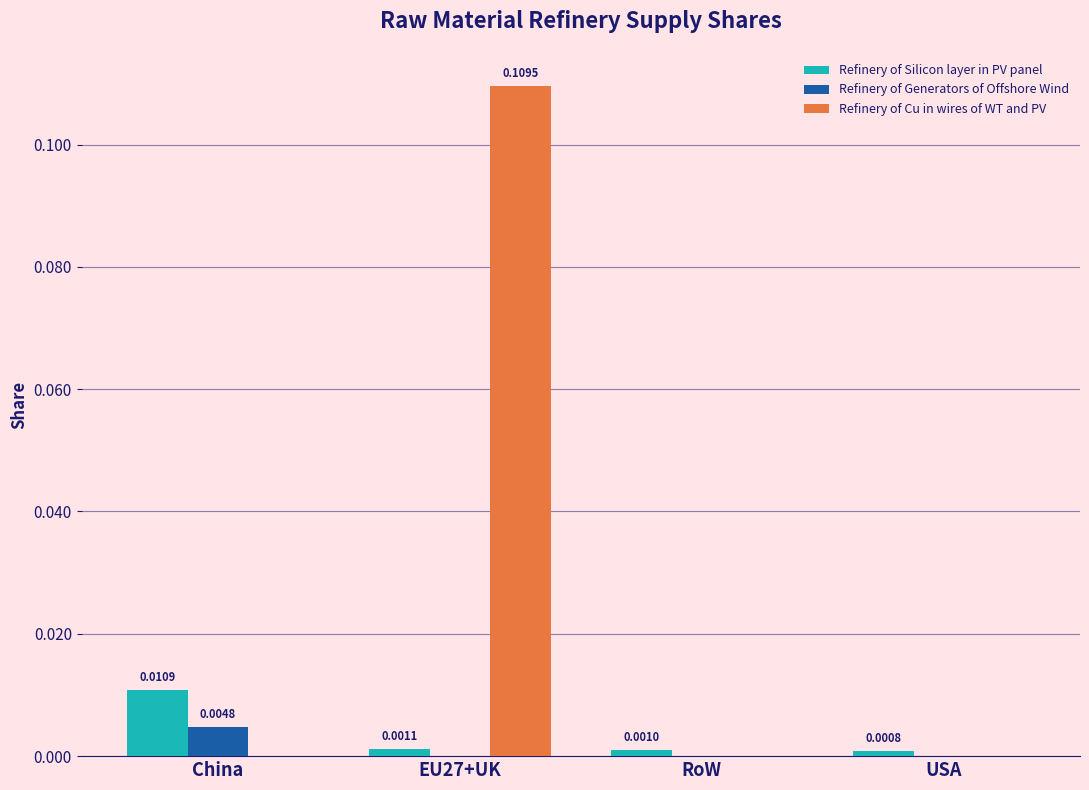

How many positive values does the Refinery of Generators of Offshore Wind series have?

1